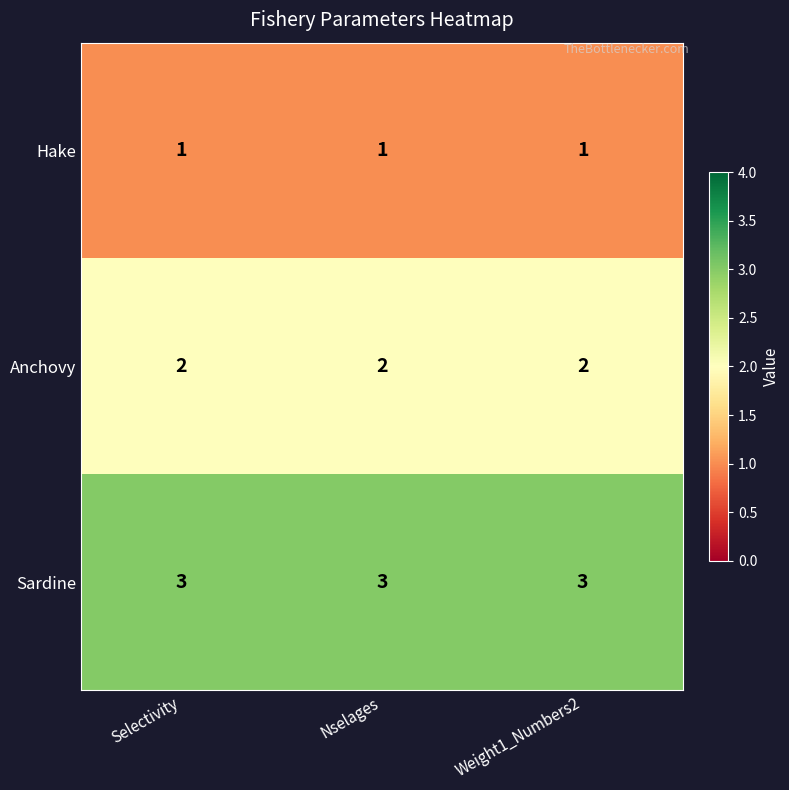

What is the maximum value shown in the chart?

3